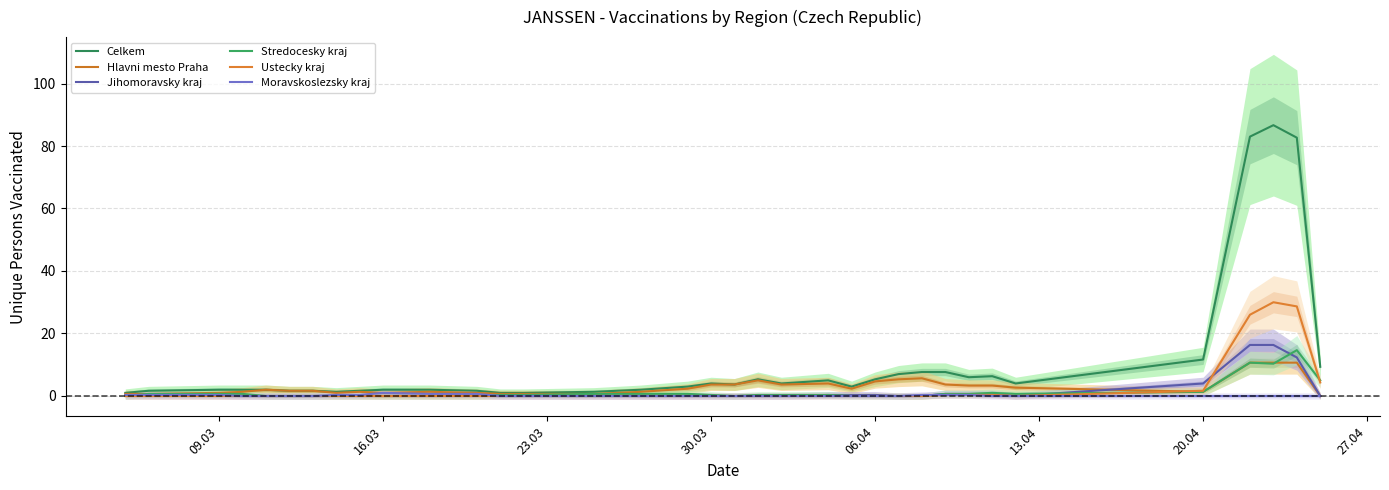

Count the Moravskoslezsky kraj values in the range 0 to 1.

35